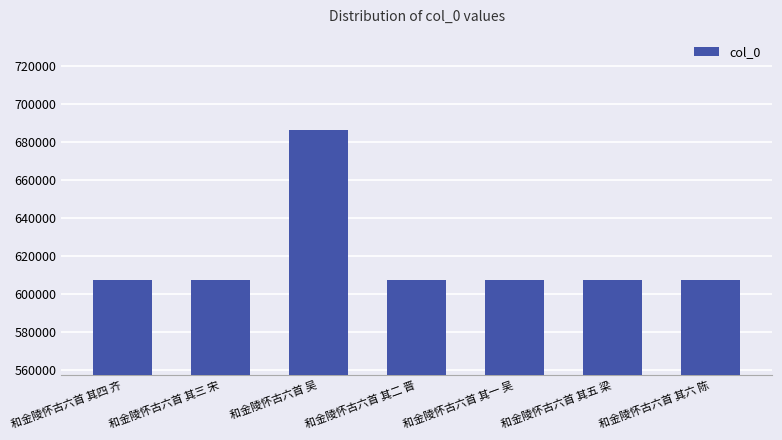

What is the label of the 2nd bar from the left?

和金陵怀古六首 其三 宋